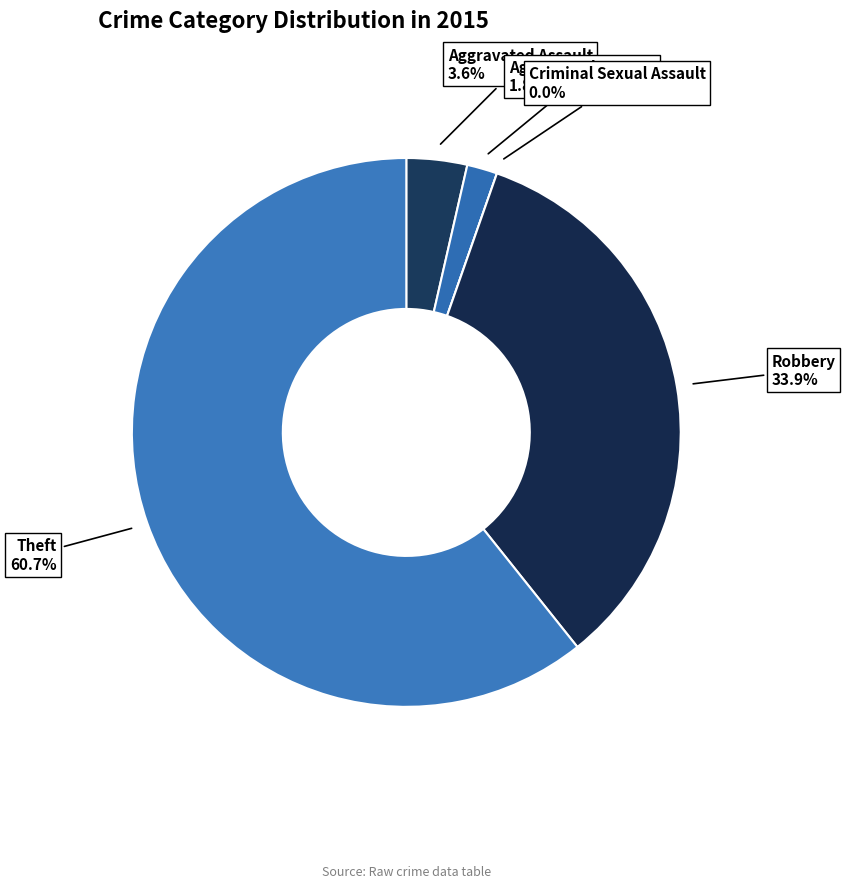

Is it true that Theft is 47% of the pie?

False